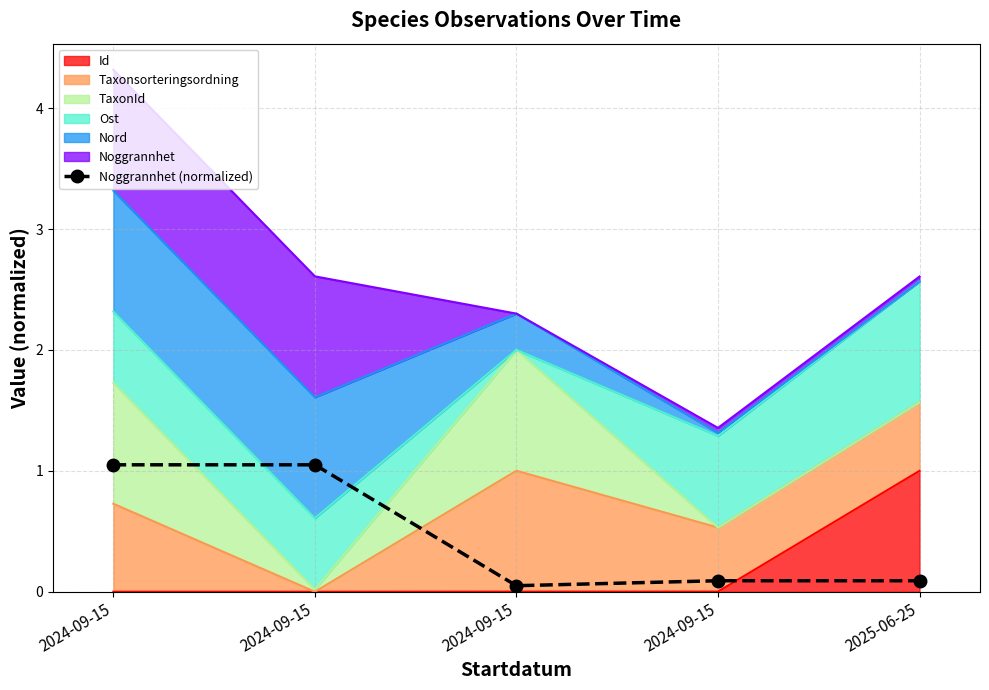

Where is the first local minimum?

2024-09-15